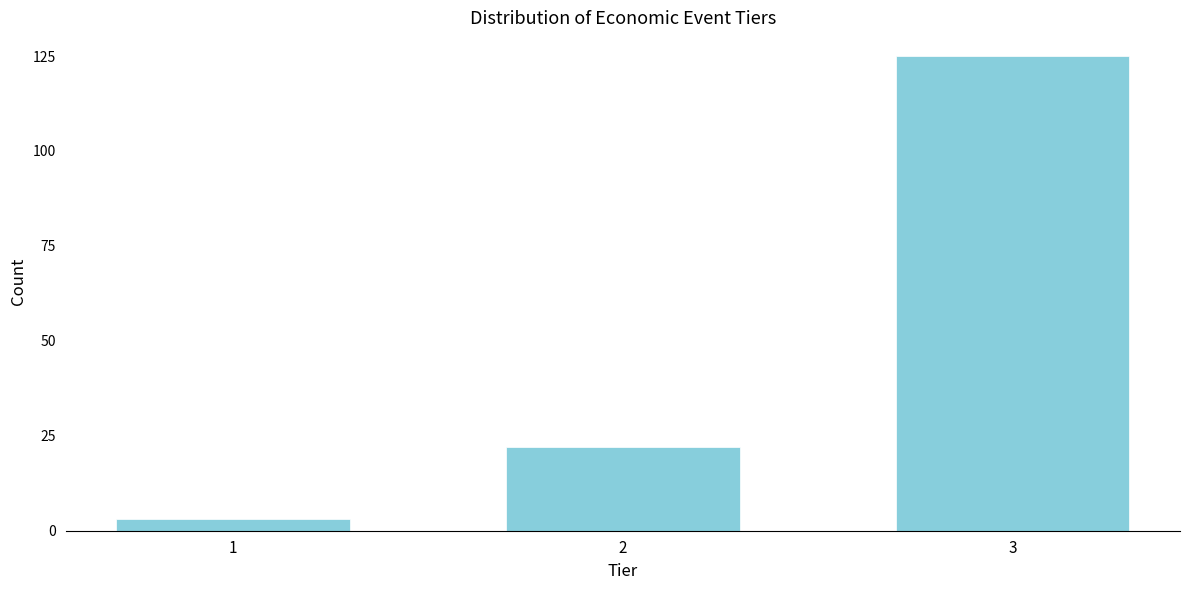

Reading left to right, list all the values displayed in this chart.

1=3	2=22	3=125